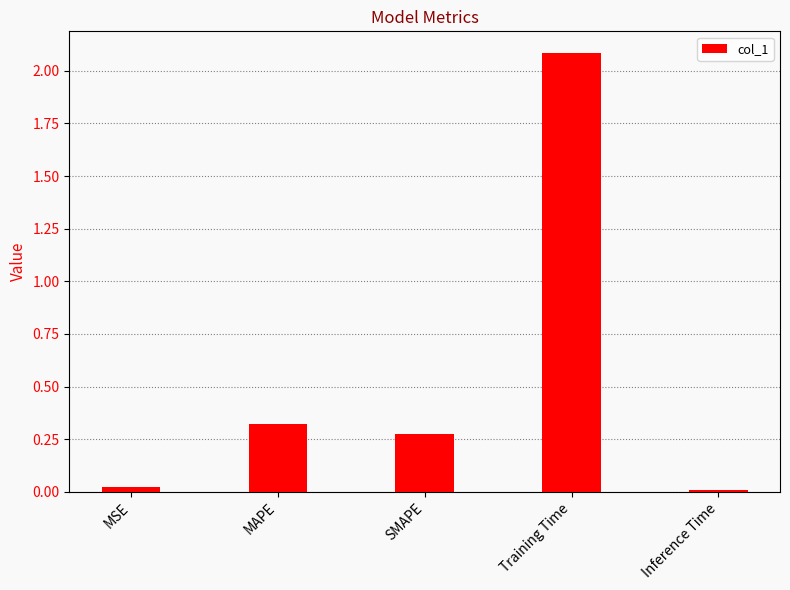

Does the chart contain stacked bars?

No